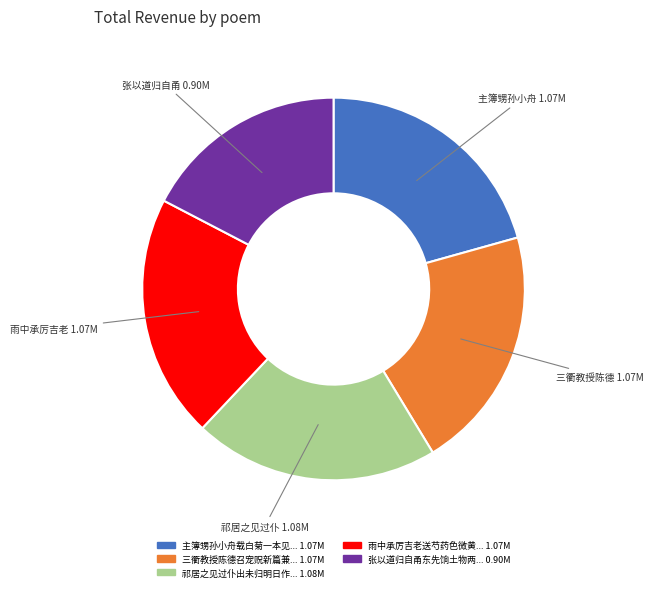

Does any single category account for the majority?

No